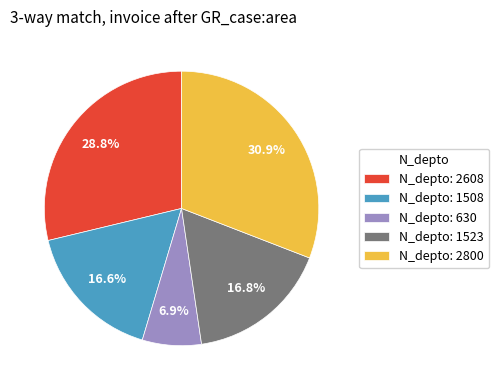

To the nearest percent, what is the average slice percentage?

20%